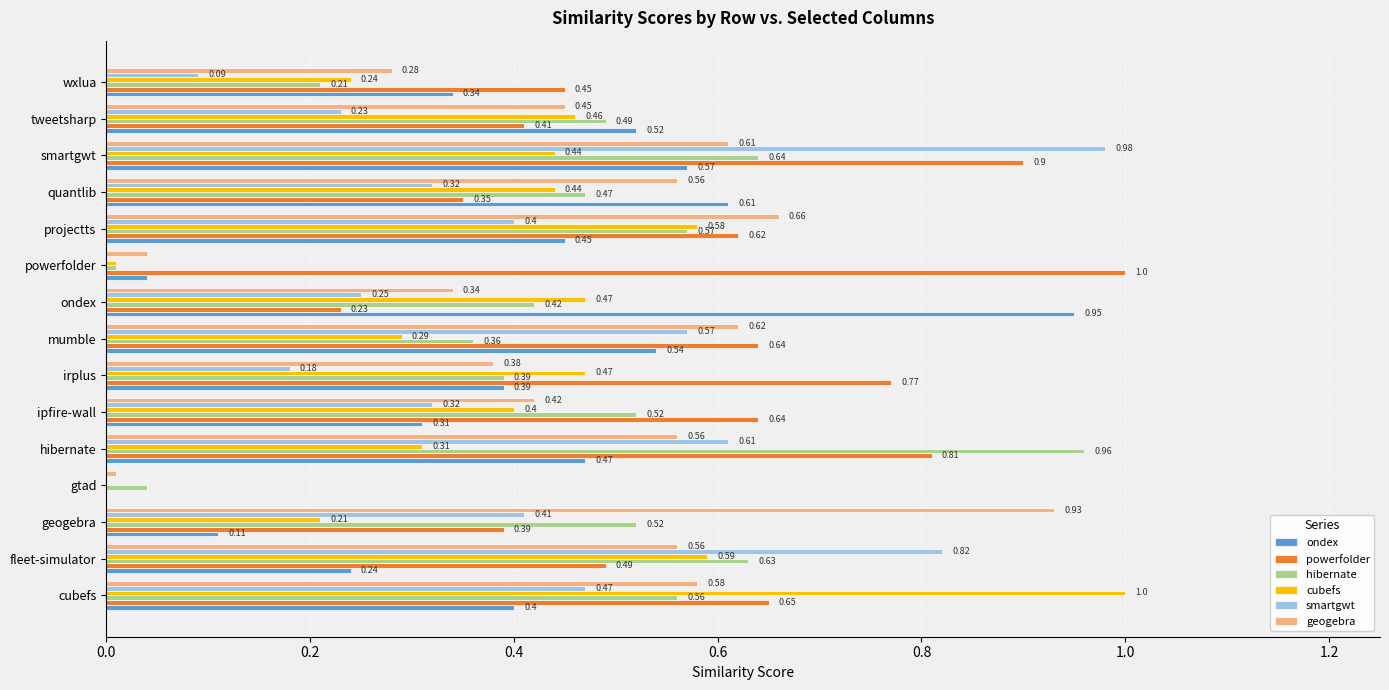

What is the sum of all ondex values?

5.9